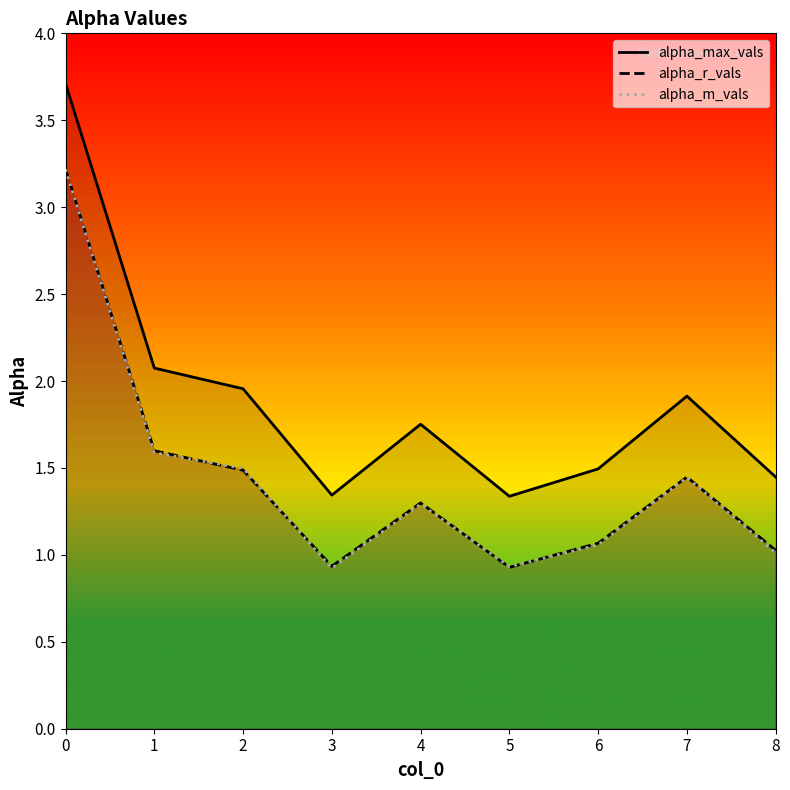

List the labels in order of alpha_m_vals value, smallest first.

3, 5, 8, 6, 4, 7, 2, 1, 0